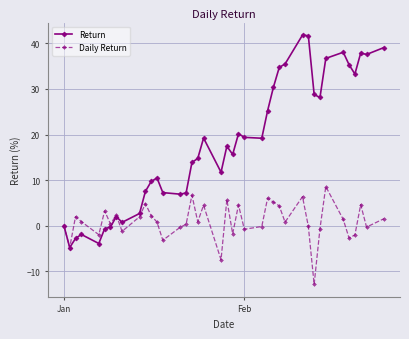

What is the value of the Return point at the 20th from the left?

11.7